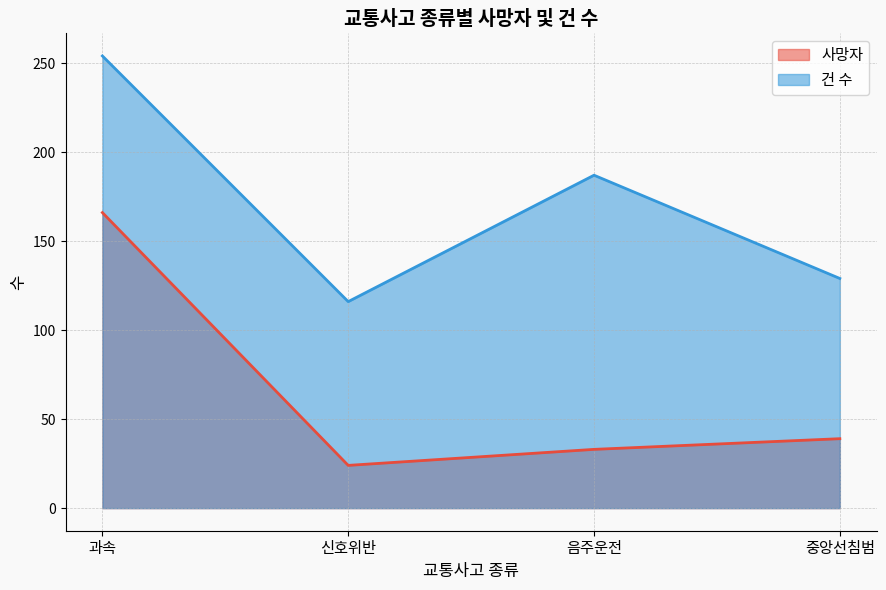

At 신호위반, list the series in order from smallest to largest.

사망자, 건 수